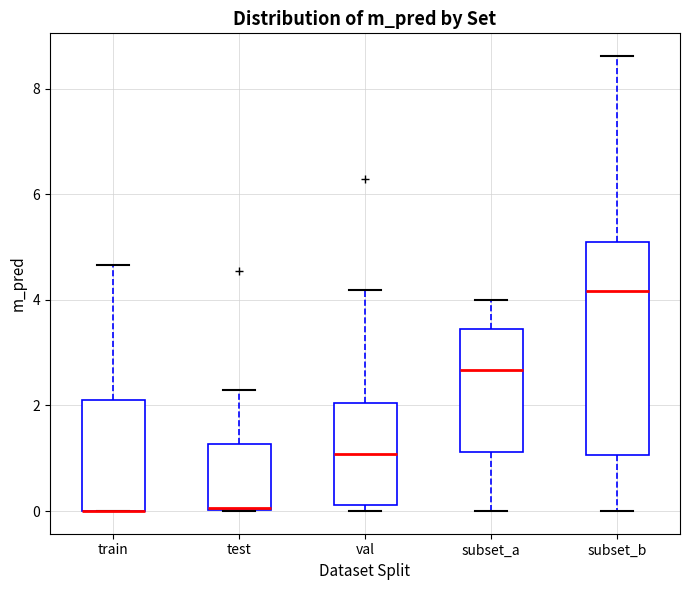

Which box is the tallest, from its lower edge to its upper edge?

subset_b